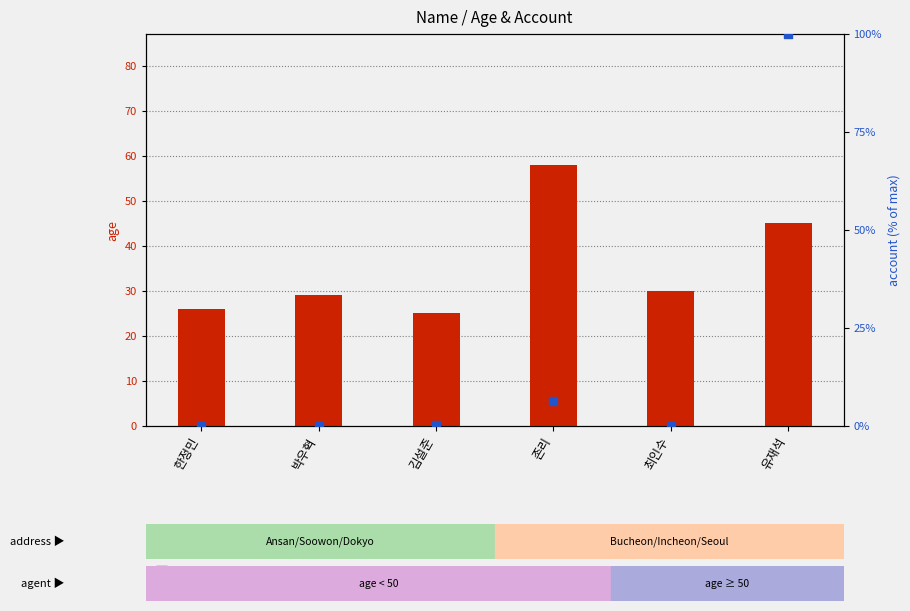

Which series has the widest spread of Y values?

account (% of max)